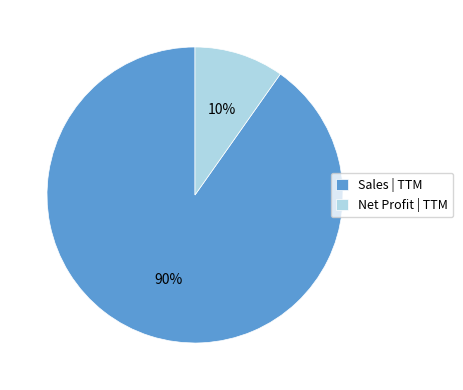

To the nearest percent, what portion does Net Profit | TTM represent?

10%